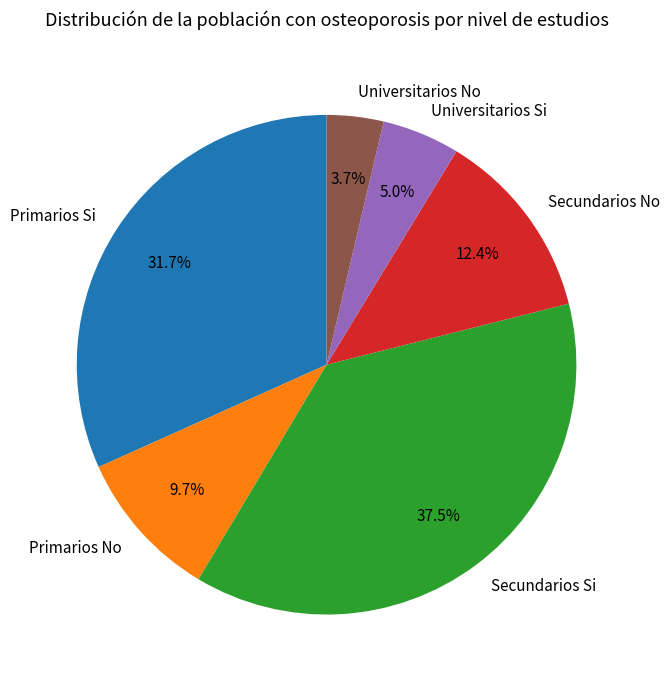

The Primarios No slice represents 10% of the pie. True or false?

True